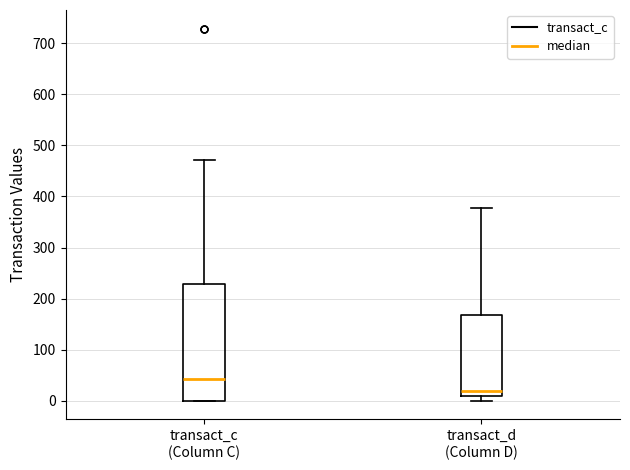

Reading left to right, read every box against the y-axis: the position of its median line, the range the box covers, and the ends of its whiskers. The values are not printed on the chart, so give them approximately, as read against the axis.

transact_c (Column C): median 40, box 0 to 230, whiskers 0 to 470
transact_d (Column D): median 20, box 10 to 170, whiskers 0 to 380